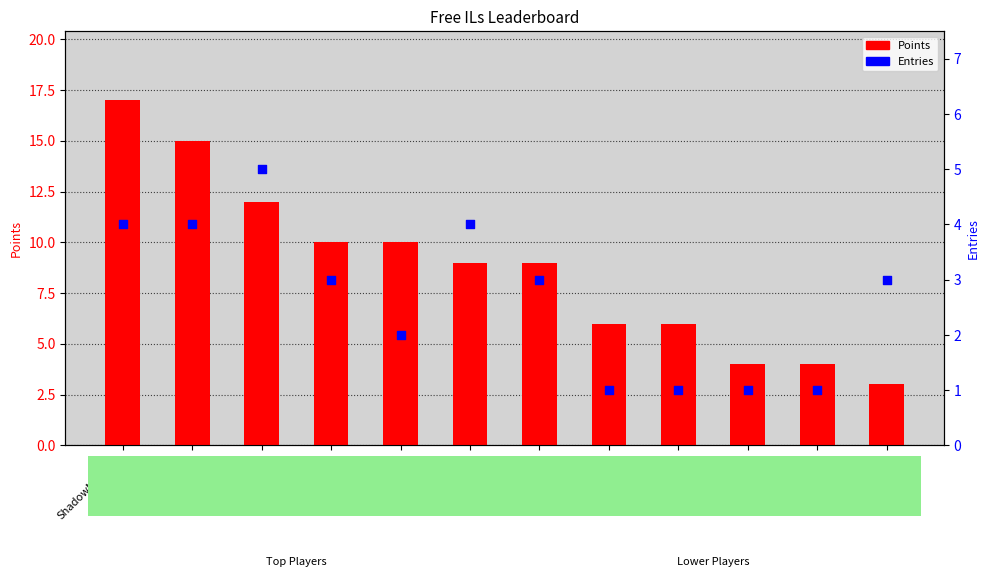

Which series contains the lowest Y value?

Entries